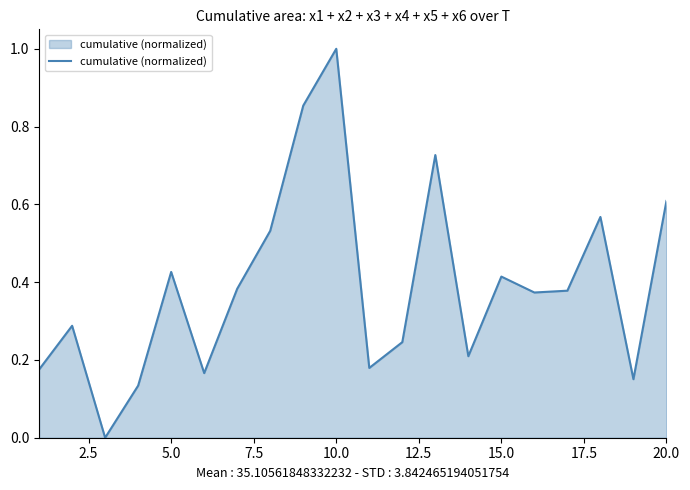

What is the difference between the maximum and minimum values?

1.0